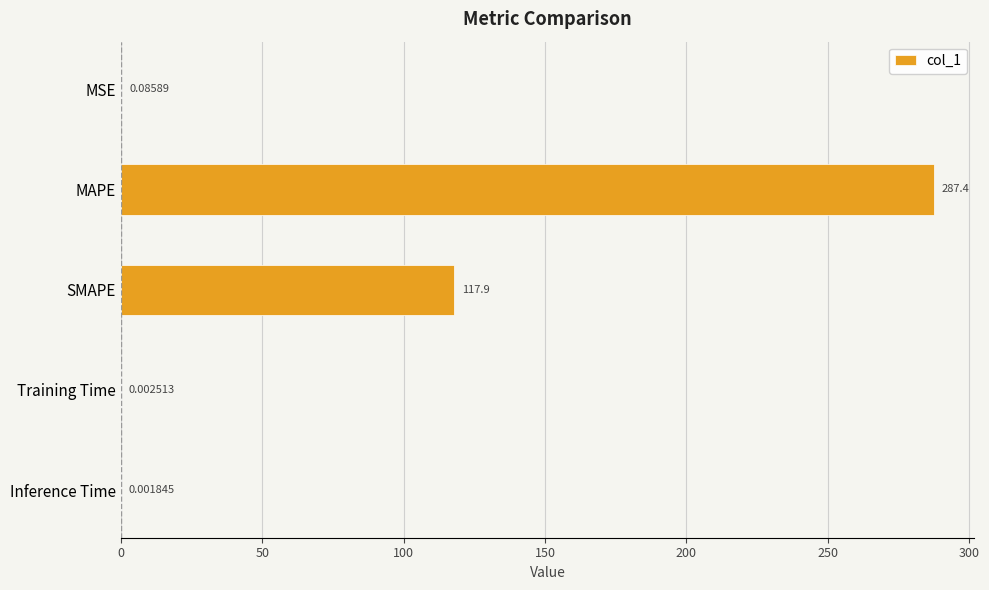

Are the bars horizontal?

Yes